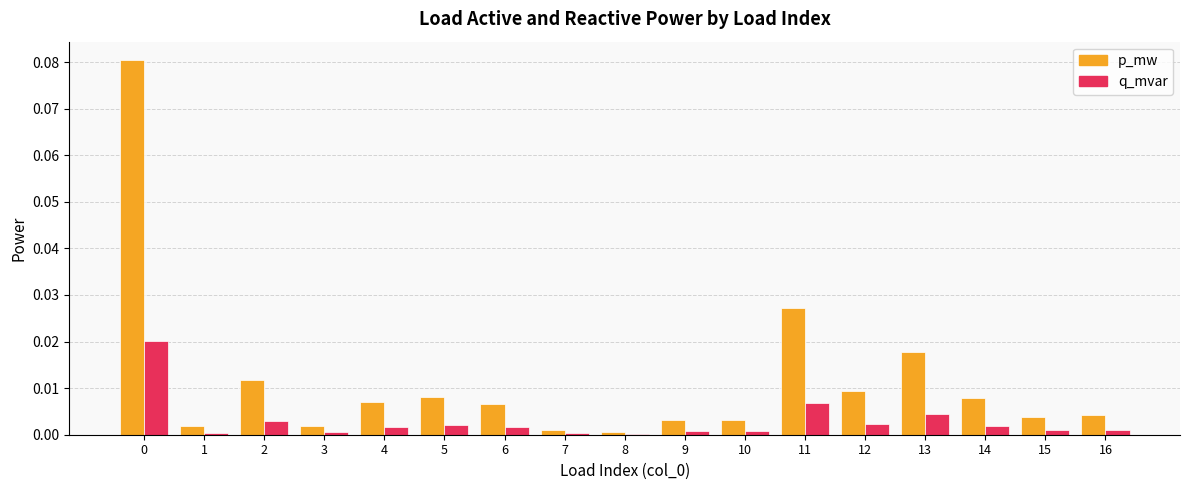

Is the value of q_mvar at 6 greater than the value of p_mw at 14?

No